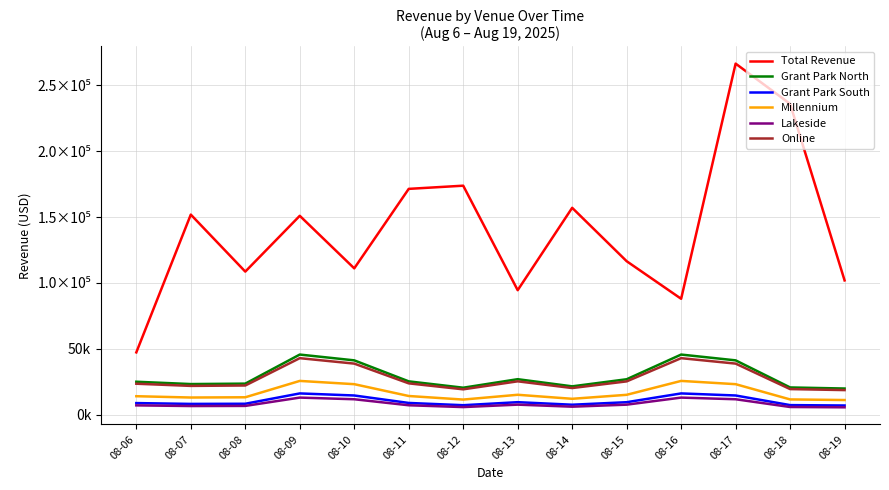

The value of Grant Park South at 08-15 is 9588.9. True or false?

True